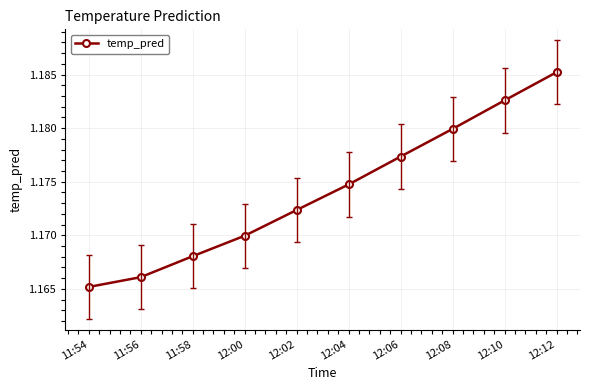

Rank the categories by value from highest to lowest.

12:12, 12:10, 12:08, 12:06, 12:04, 12:02, 12:00, 11:58, 11:56, 11:54